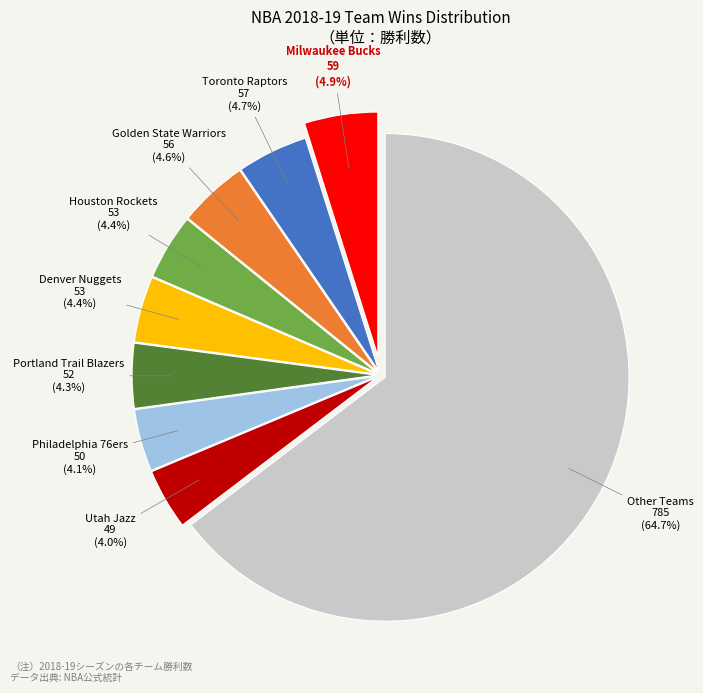

What is the majority slice?

Other Teams